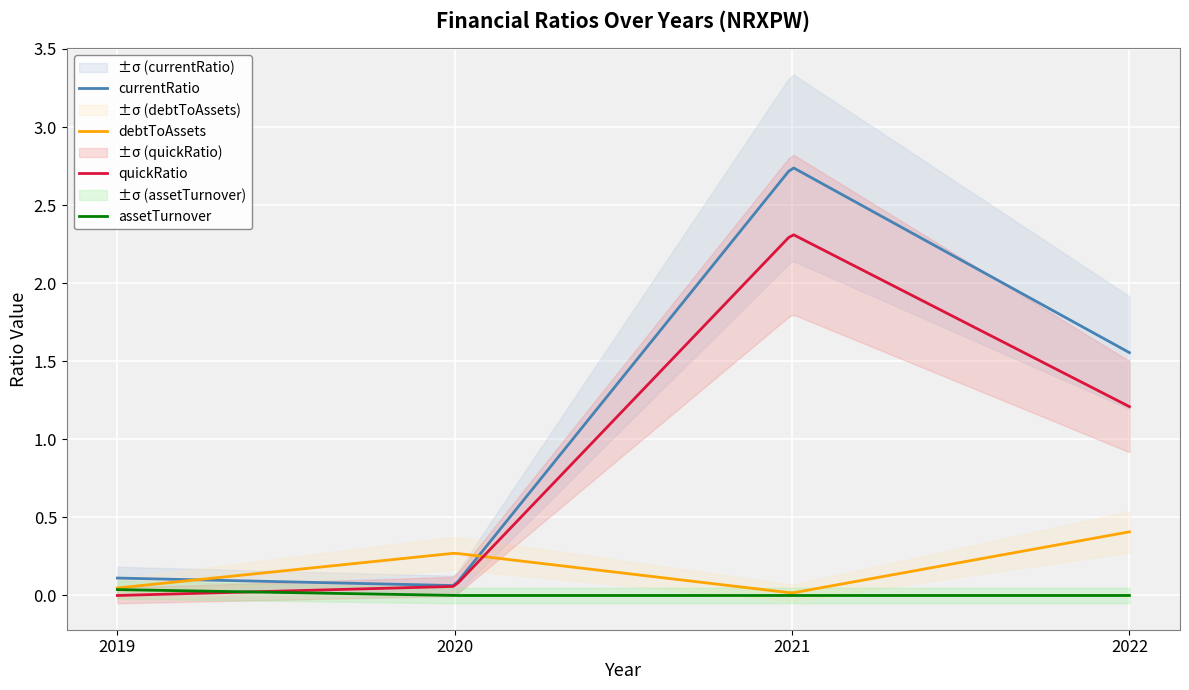

The value of currentRatio at 2019 is 0.1. True or false?

False